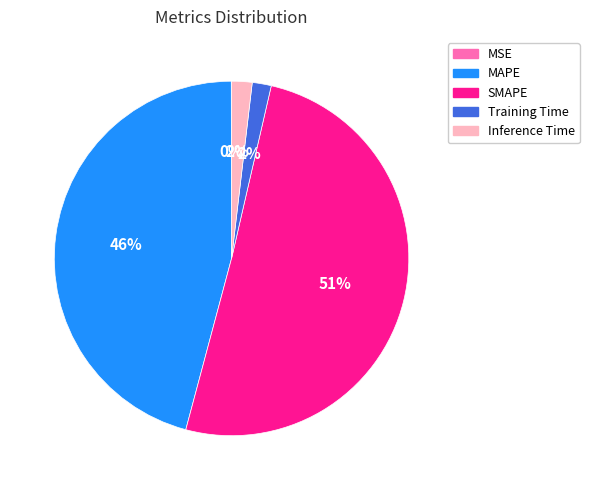

Combined, do Inference Time and MAPE account for over 50%?

No